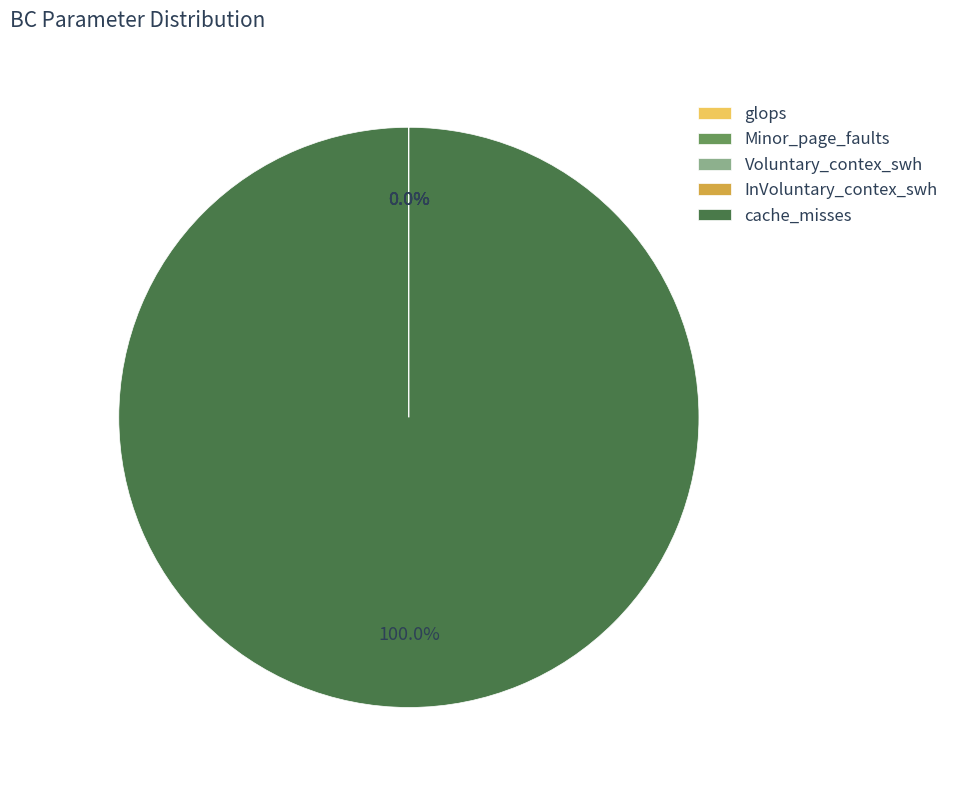

Which slice is the largest?

cache_misses